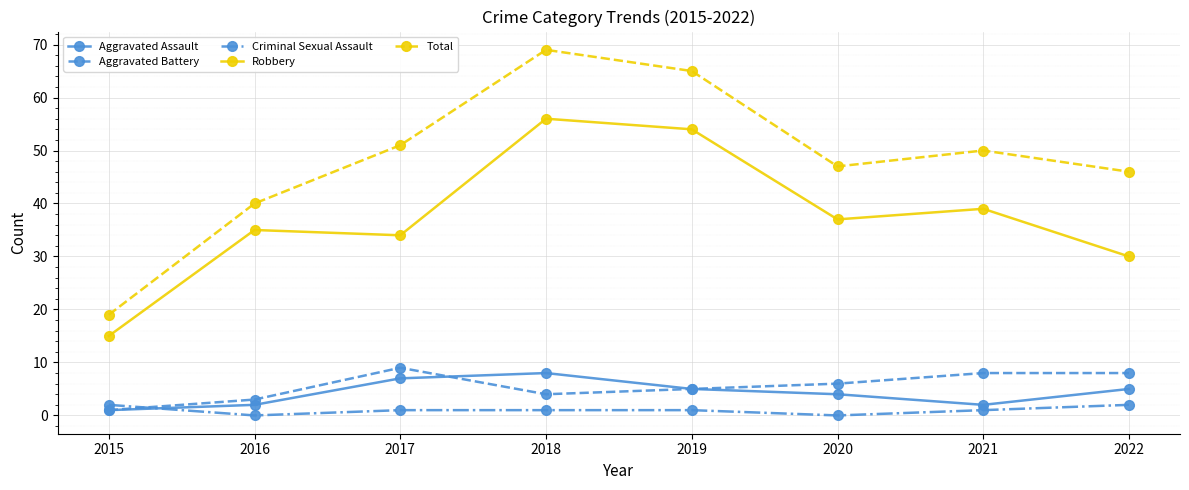

What is the minimum value for Aggravated Battery?

1